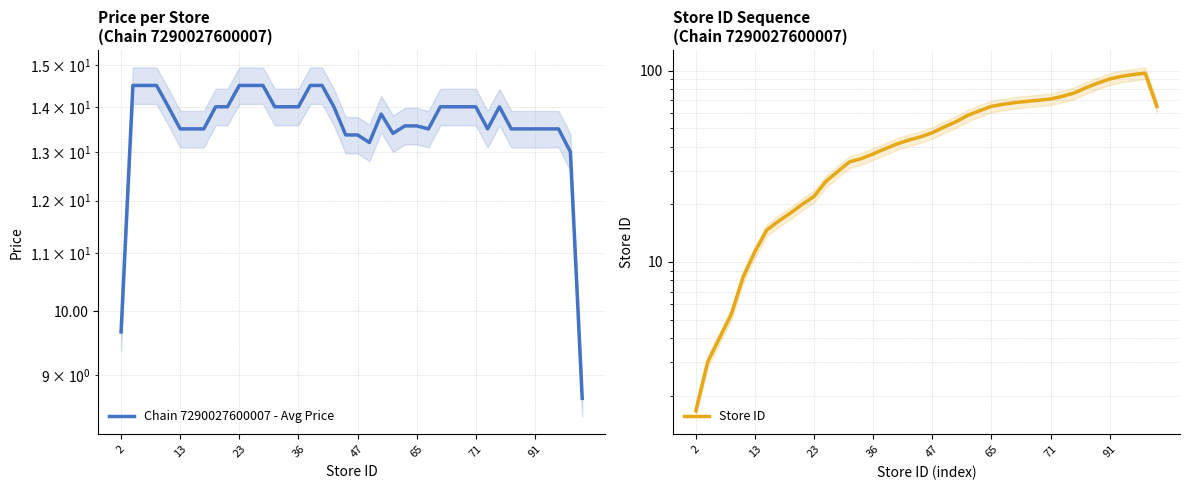

Where do Chain 7290027600007 - Avg Price and Store ID first cross each other?

65 and 71